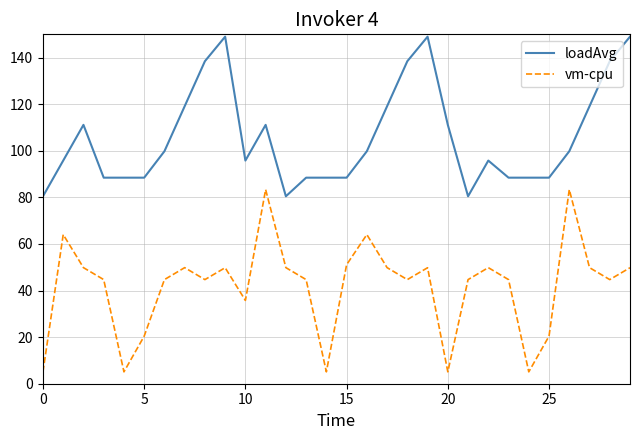

How many lines are shown in the chart?

2